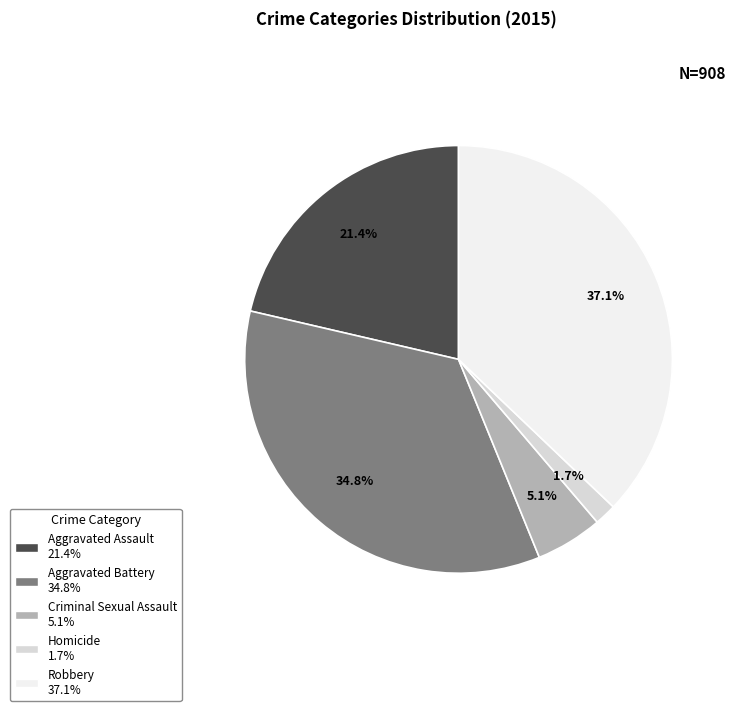

How much of the chart is everything except Robbery?

62.9%